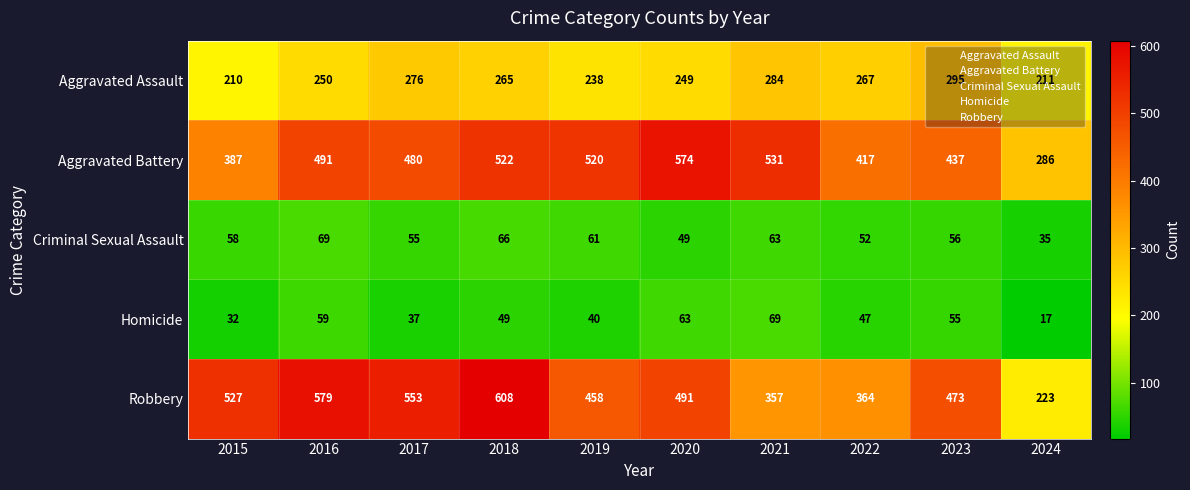

What is the smallest value displayed?

17